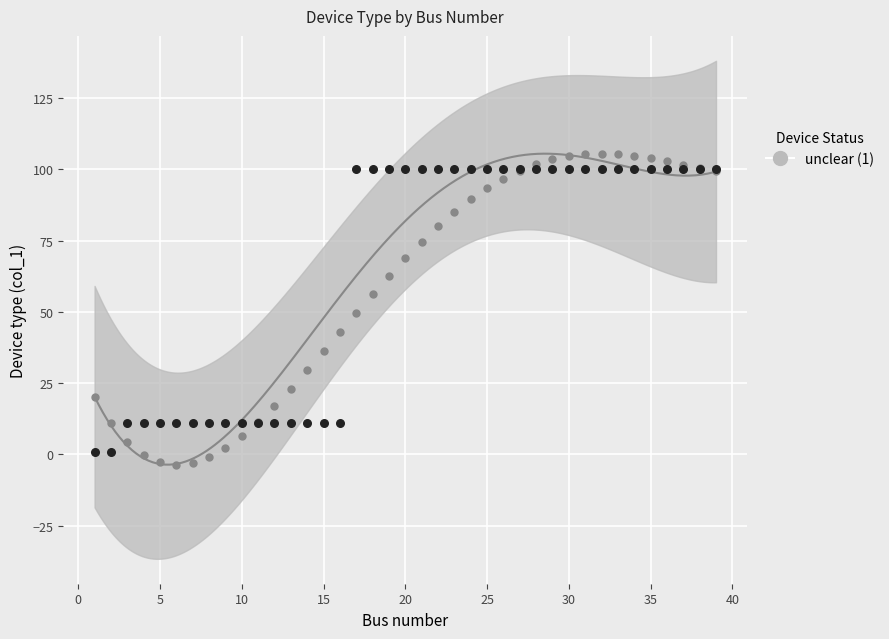

Which has a higher value, 22 or 8?

22